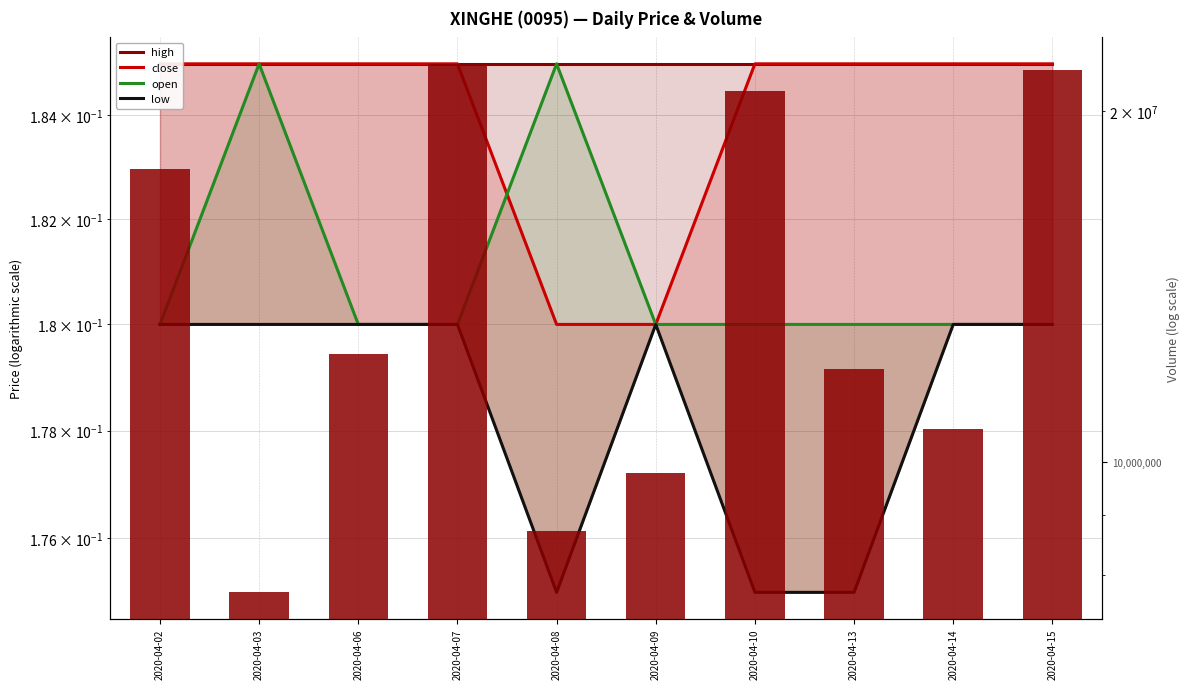

Which series has the largest total across all categories?

vol